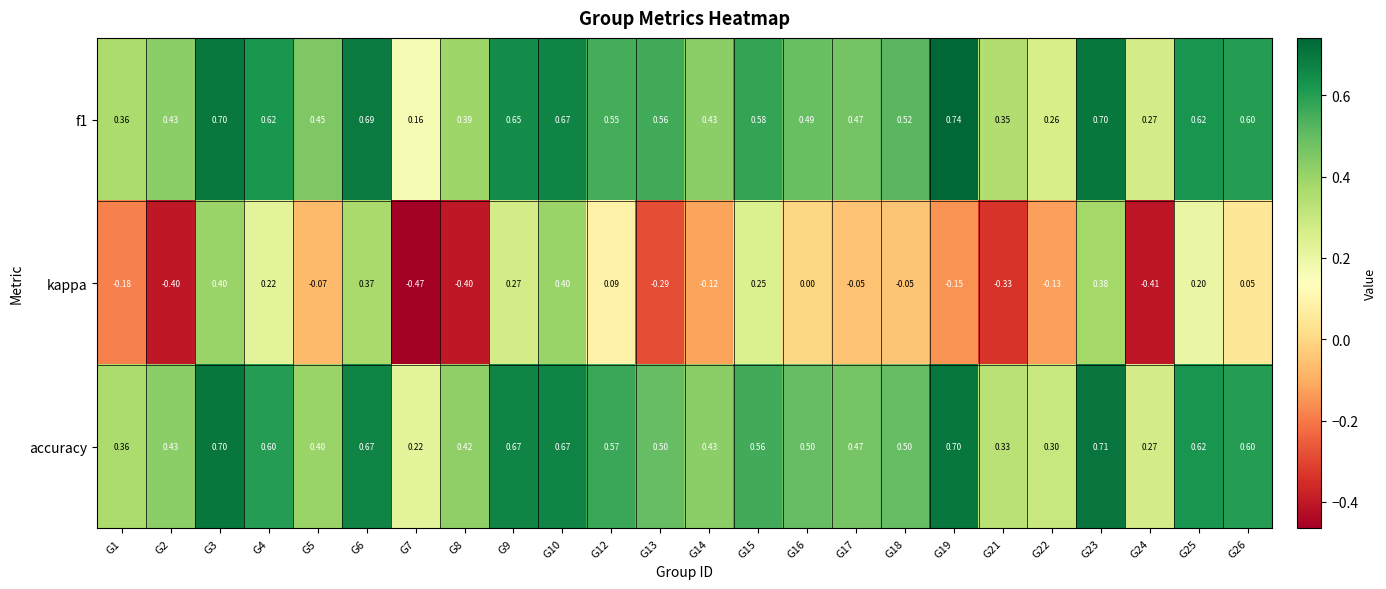

Which series changed the most between G14 and G24?

kappa